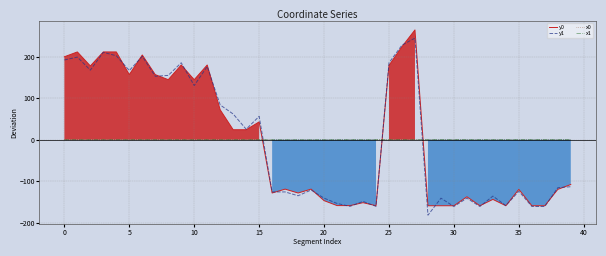

What are all the series names shown in the legend?

y0, y1, x0, x1